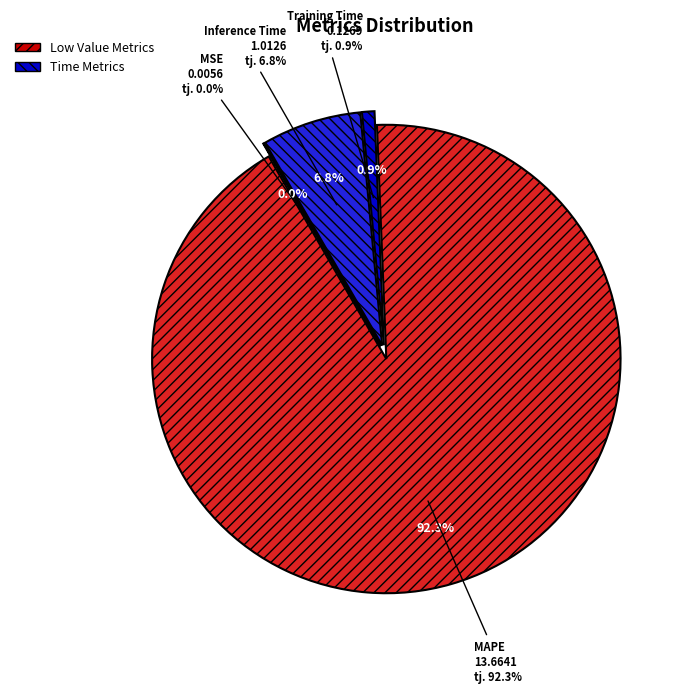

True or false: Inference Time accounts for 7% of the total.

True